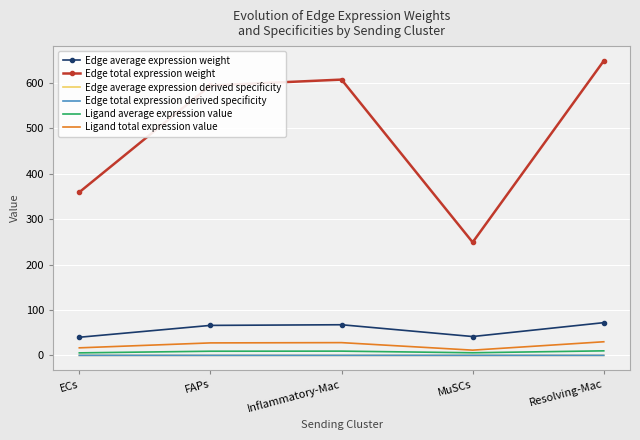

Which series has the largest range (max minus min)?

Edge total expression weight